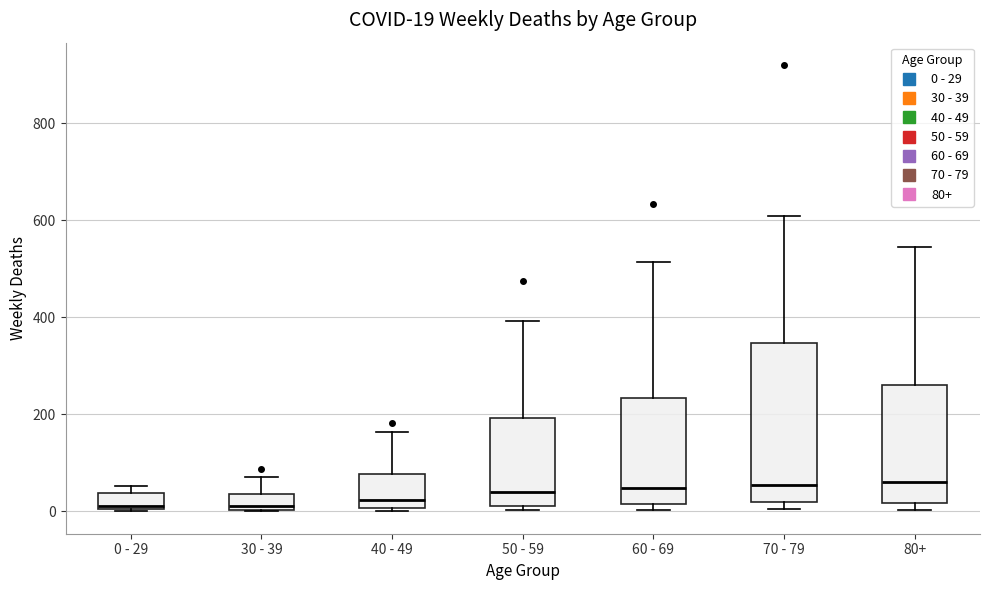

Which box is the tallest, from its lower edge to its upper edge?

70 - 79